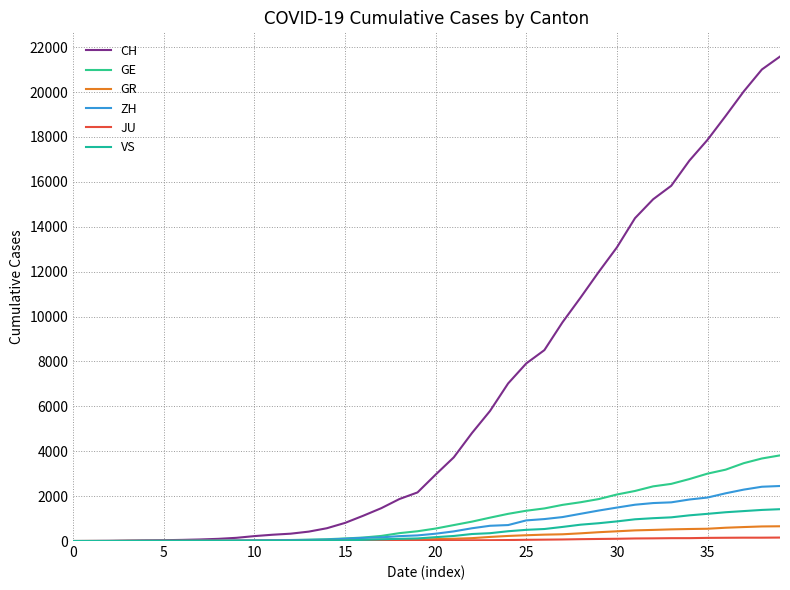

Is this an area chart (filled region under the line)?

No